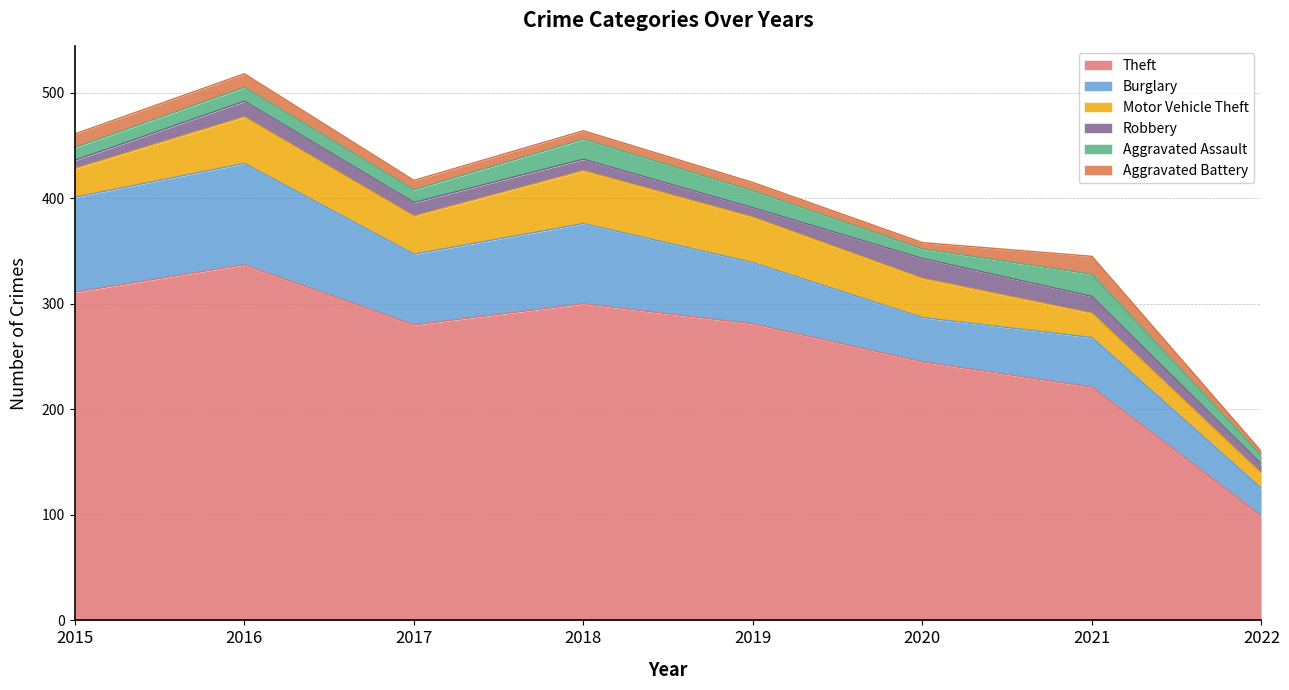

How many values in the Aggravated Battery series exceed 9?

3